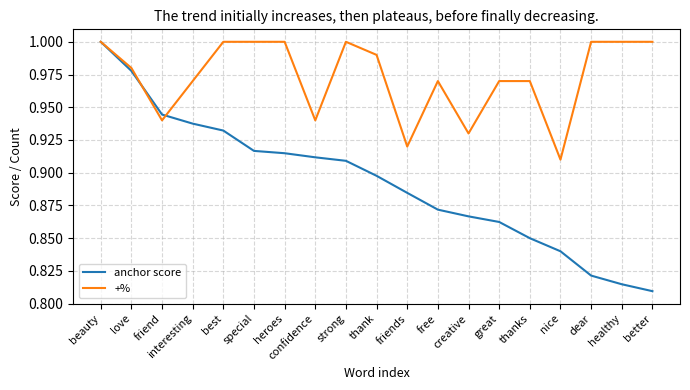

Where is +% nearest to the value 0?

nice